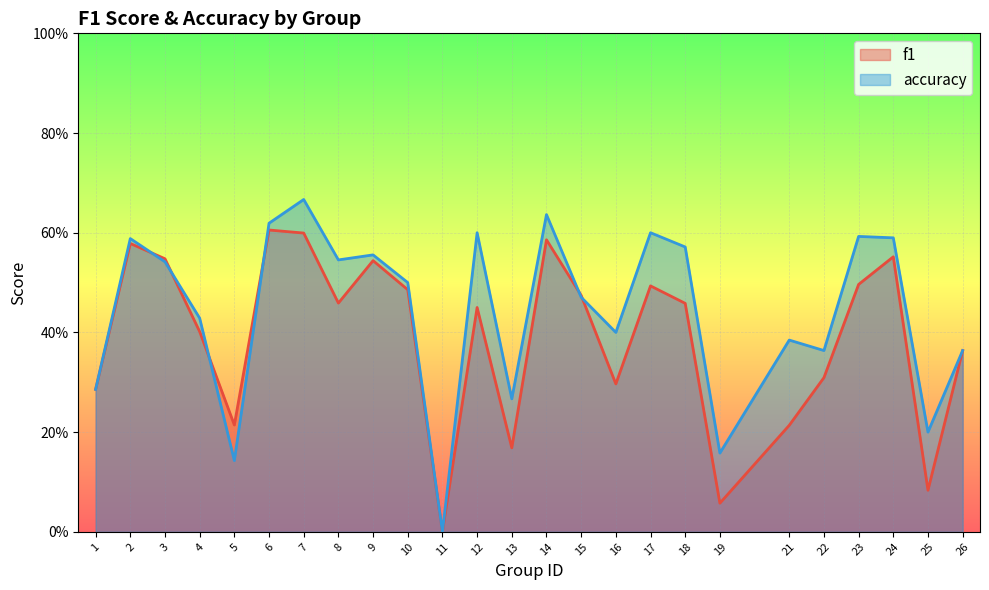

Does the chart display data point markers on the line(s)?

No